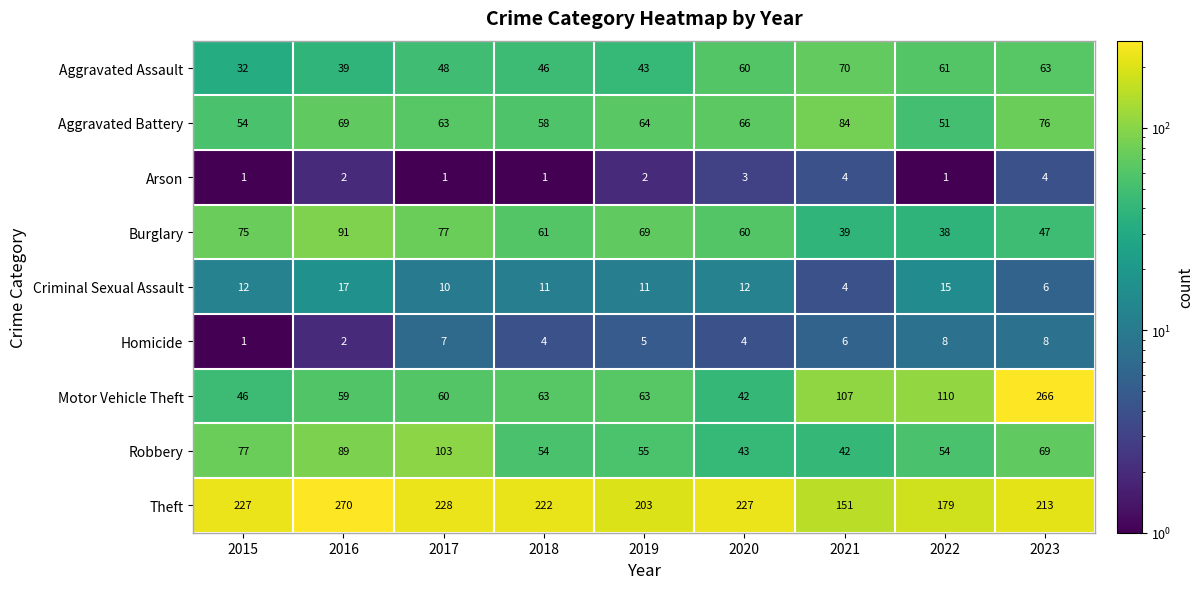

Which series has the largest range (max minus min)?

Motor Vehicle Theft